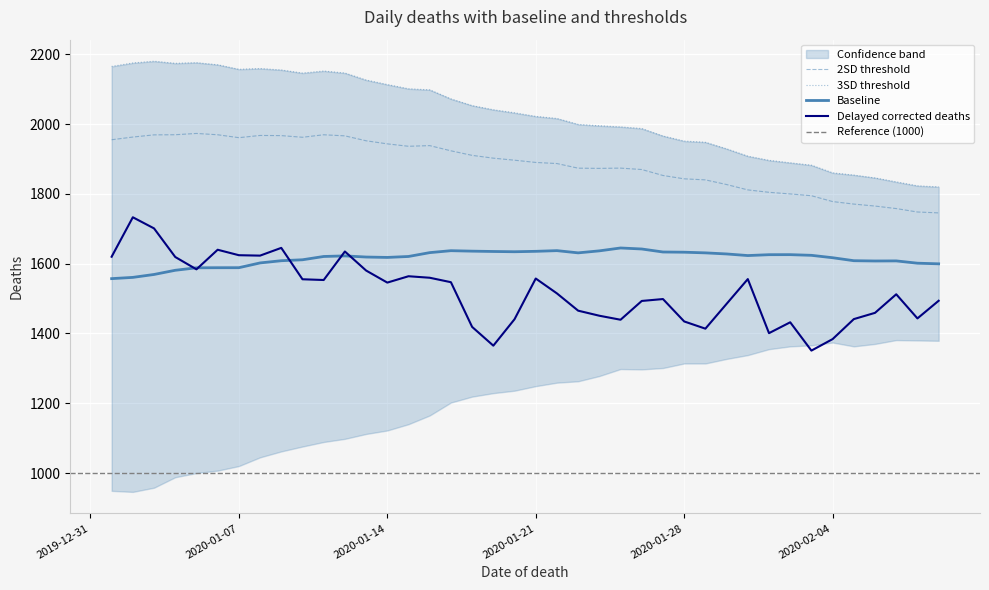

What is the value of the Delayed corrected deaths point at the 22nd from the left?

1514.7